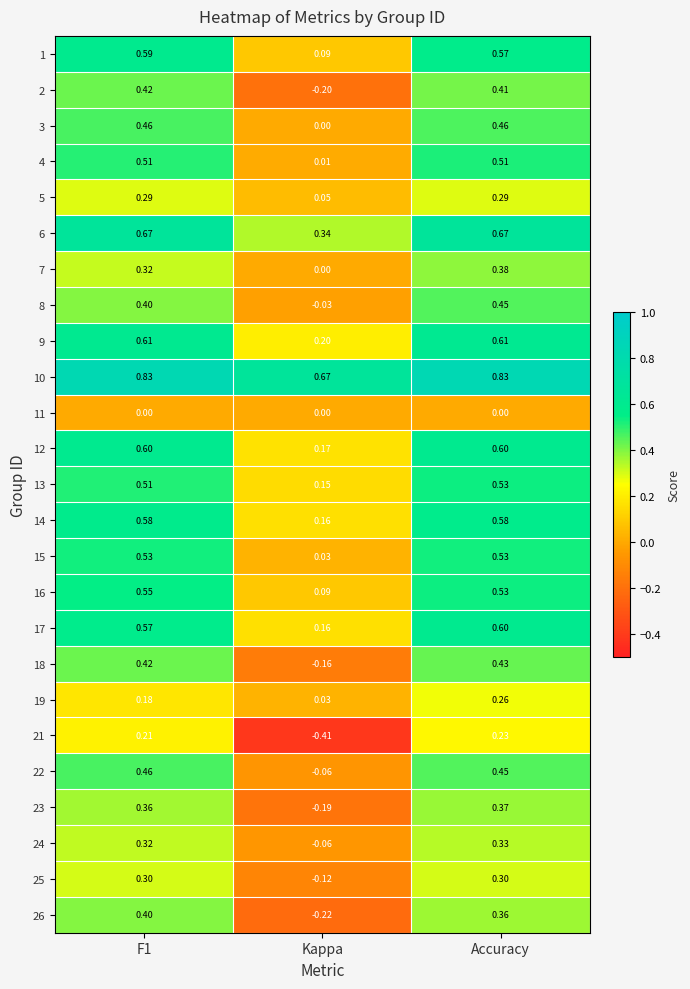

Which category has the lowest value in the 2 series?

Kappa